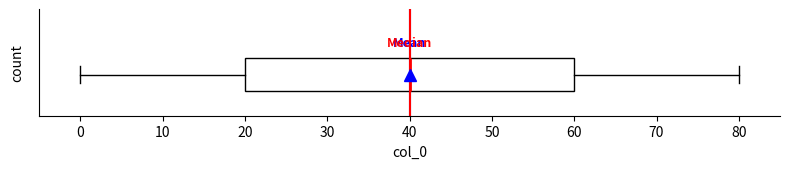

Where is the right edge of the box on the x-axis? The values are not printed on the chart, so give them approximately, as read against the axis.

60